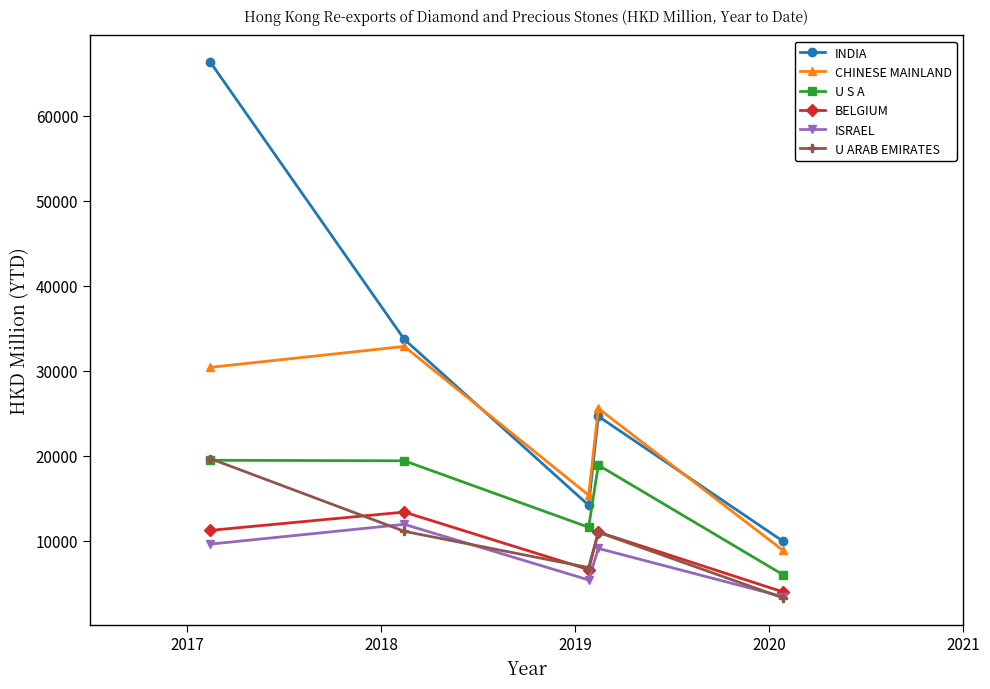

Which series has the largest total across all categories?

INDIA